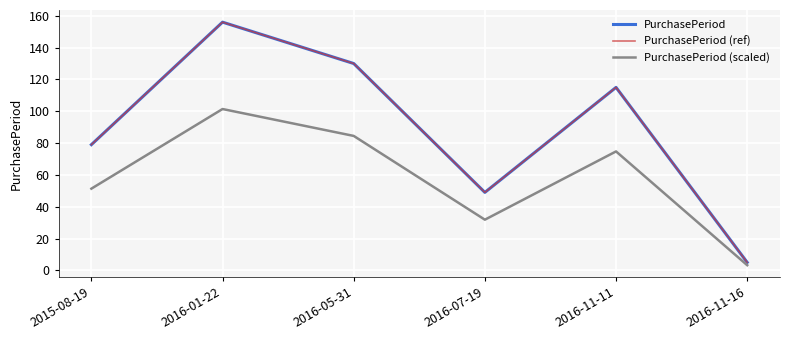

Is this an area chart (filled region under the line)?

No